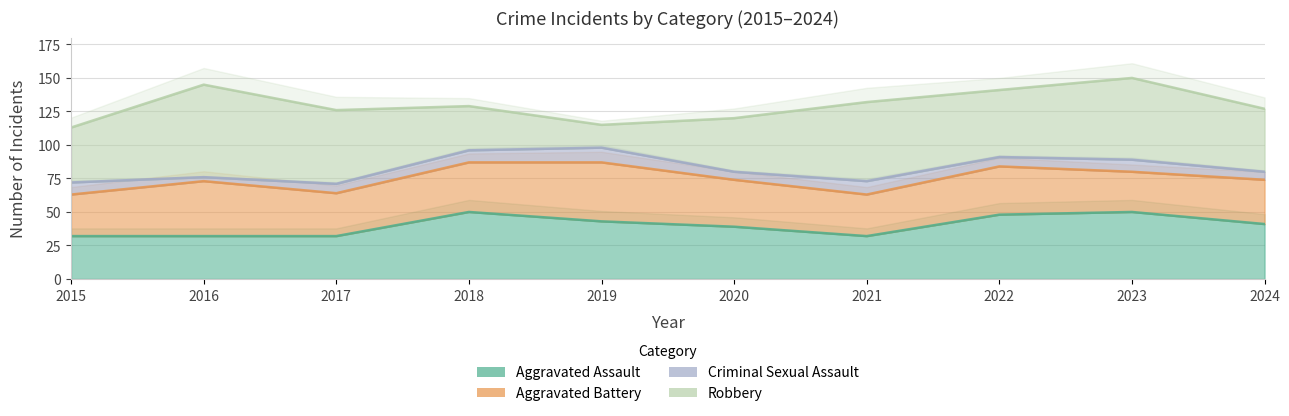

How many interior local peaks does the Aggravated Assault series have?

2